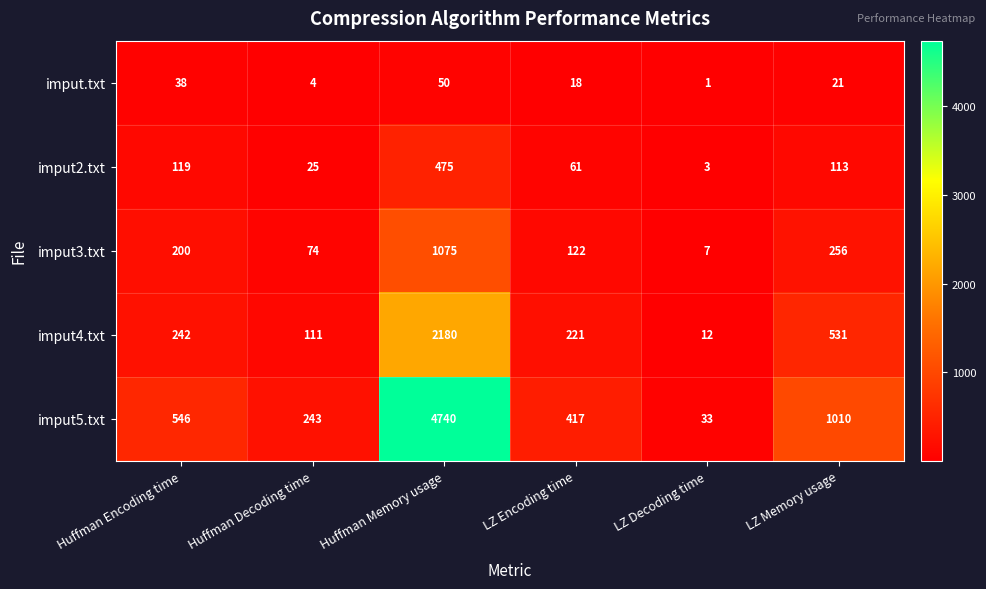

At how many categories does at least one series exceed 399?

4